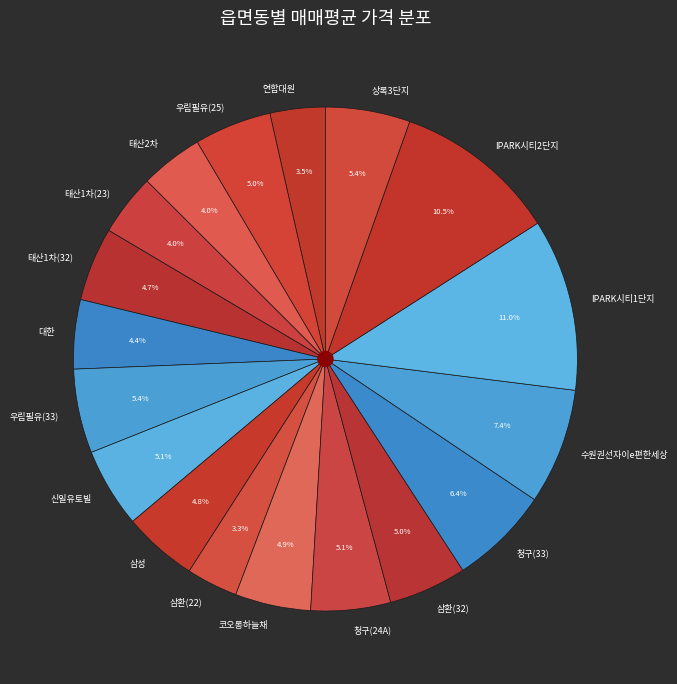

Which slice is the largest?

IPARK시티1단지